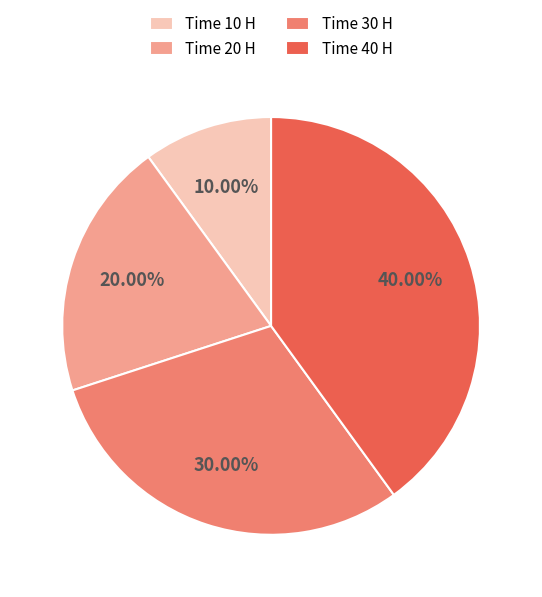

Between Time 10 H and Time 40 H, which is larger?

Time 40 H